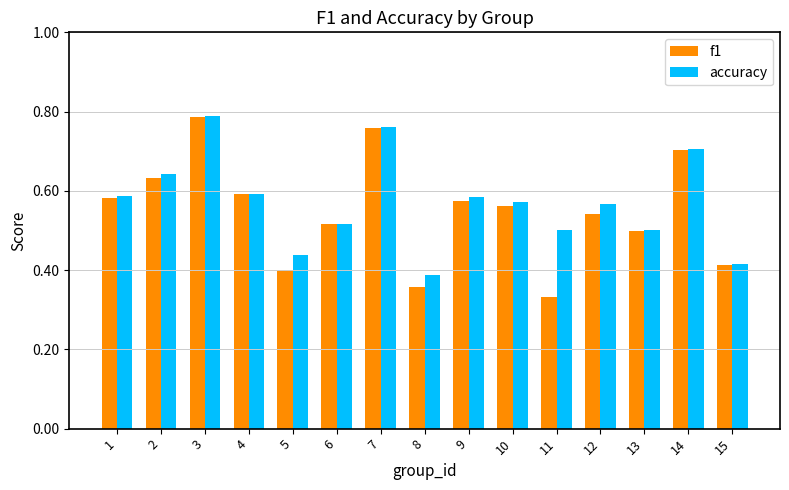

At 10, list the series in order from largest to smallest.

accuracy, f1